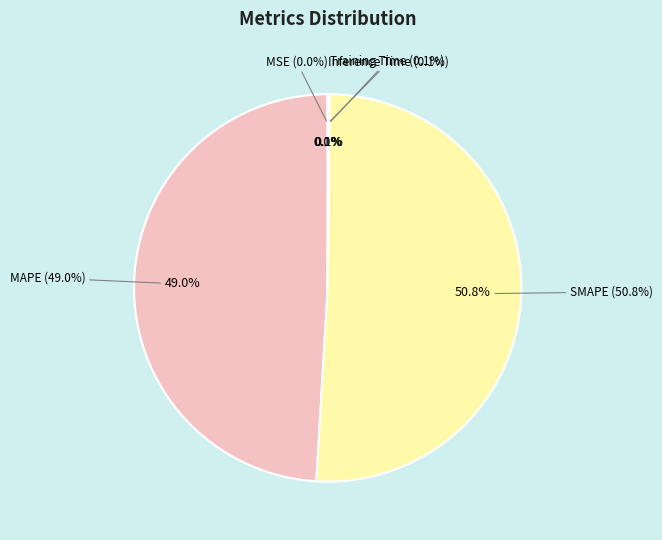

To the nearest percent, what percentage of the pie is SMAPE?

51%